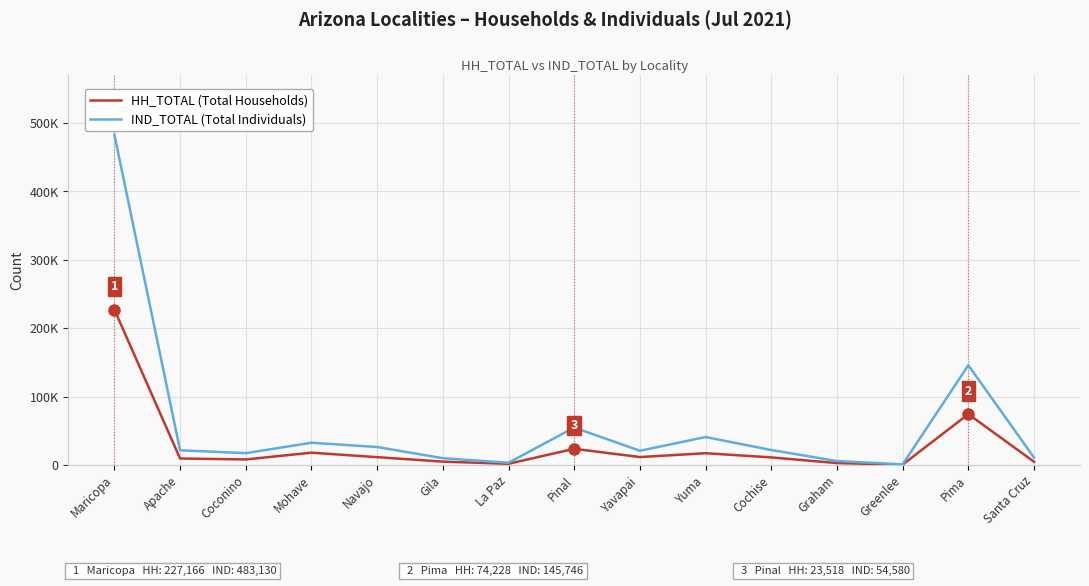

What is the total value across all series at Yuma?

57773